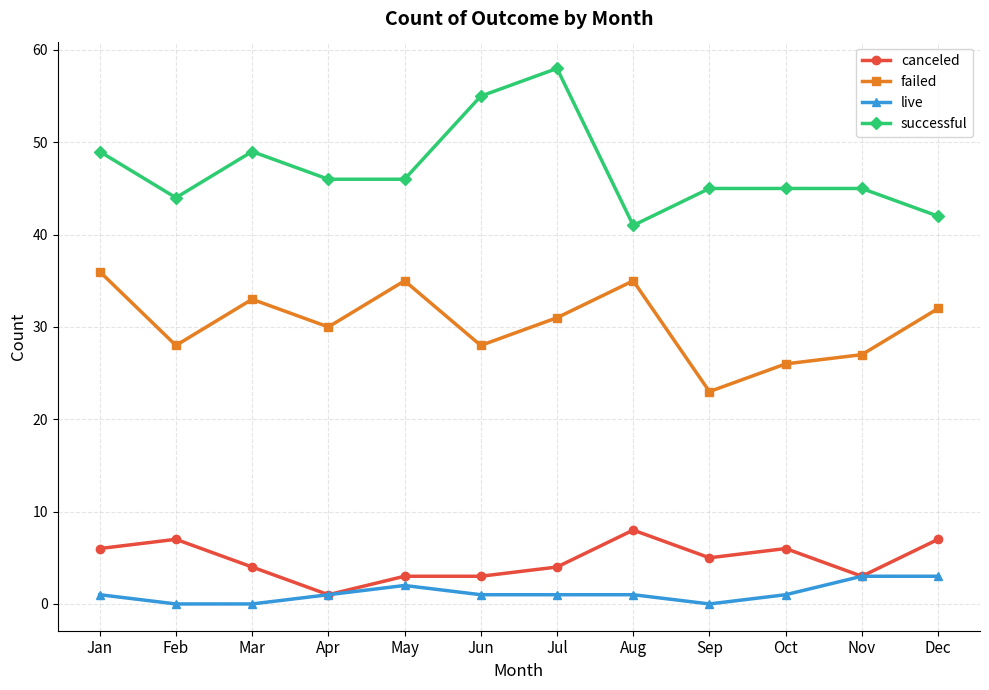

Which series has the largest range (max minus min)?

successful